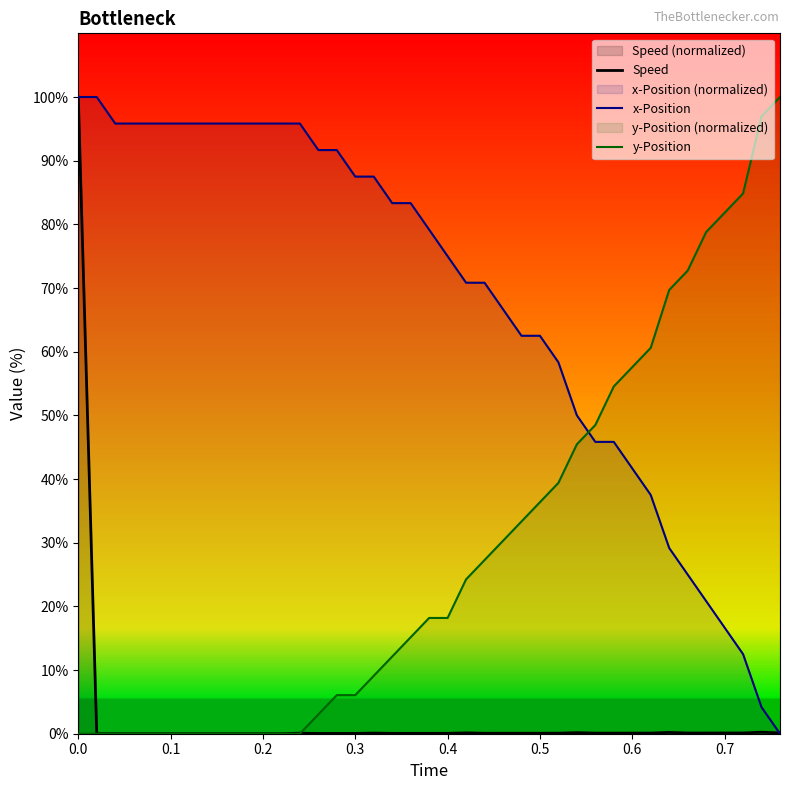

How many lines are shown in the chart?

3